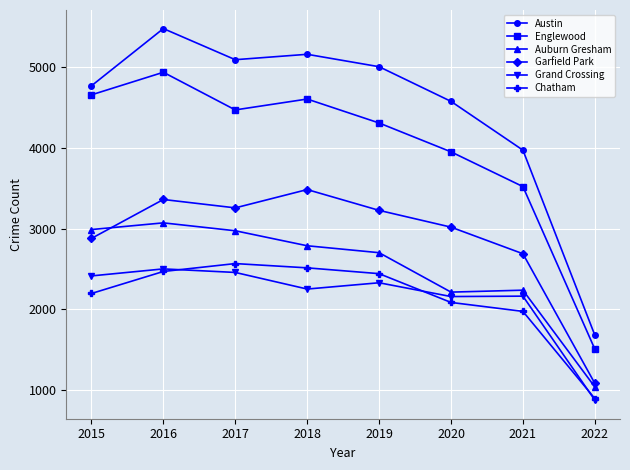

At how many categories does at least one series exceed 2689?

7